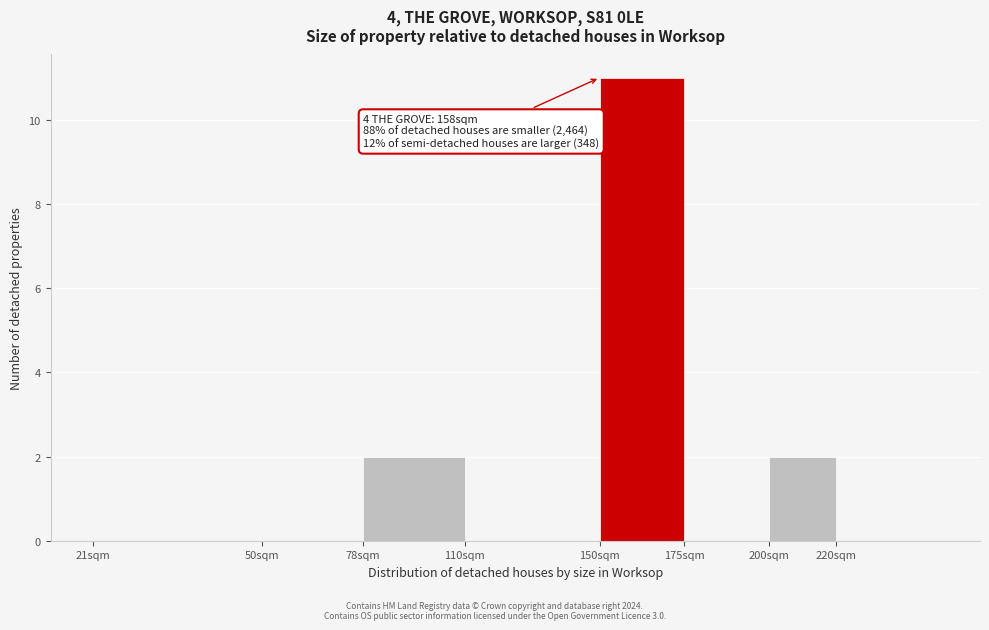

Reading right to left, transcribe all the data shown in this chart.

220sqm=0	200sqm=2	175sqm=0	150sqm=11	110sqm=0	78sqm=2	50sqm=0	21sqm=0